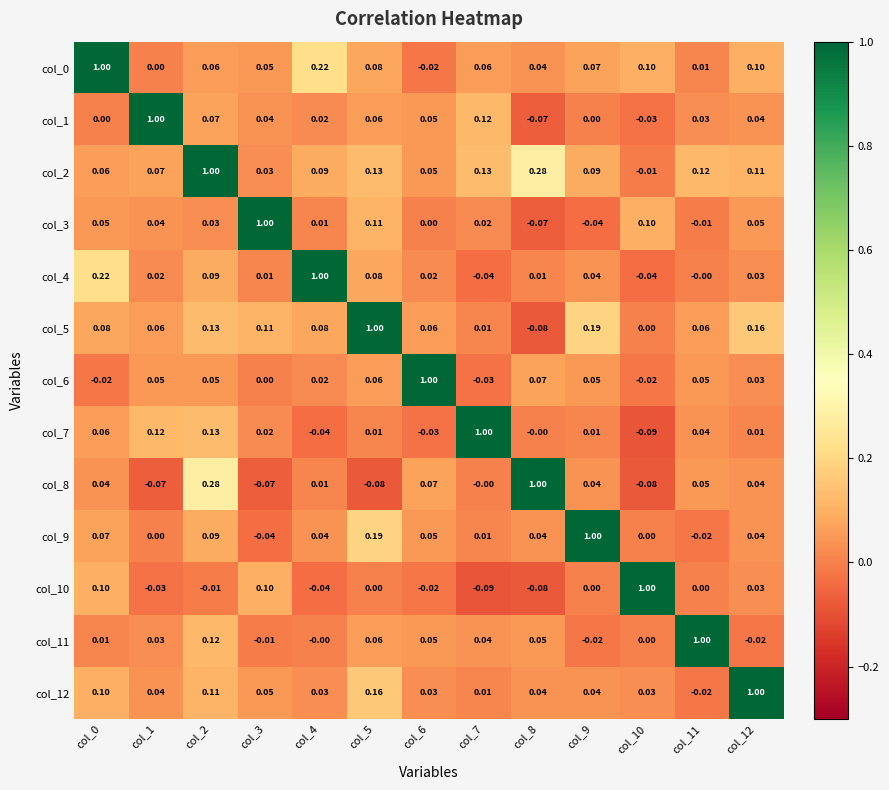

Count the number of data series in this chart.

13